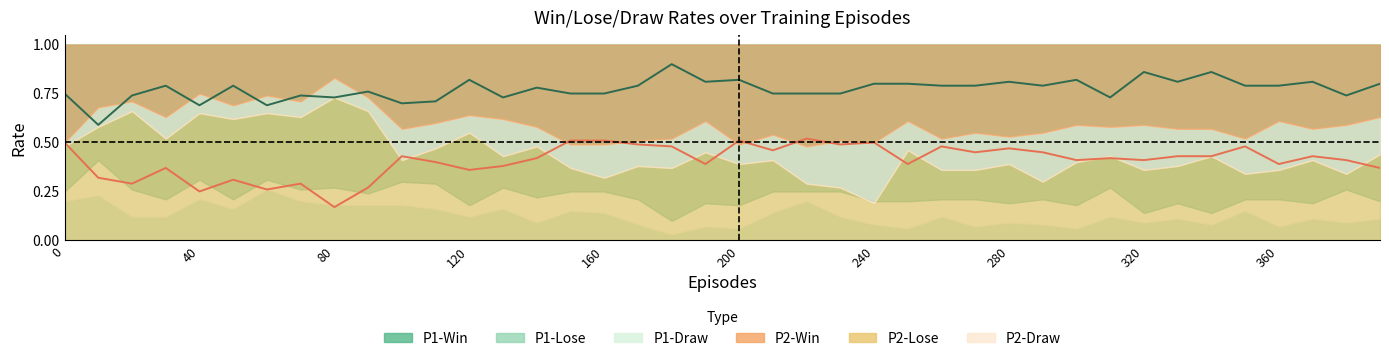

Is the value of P1-Win line at 21 greater than the value of P2-Win line at 30?

Yes